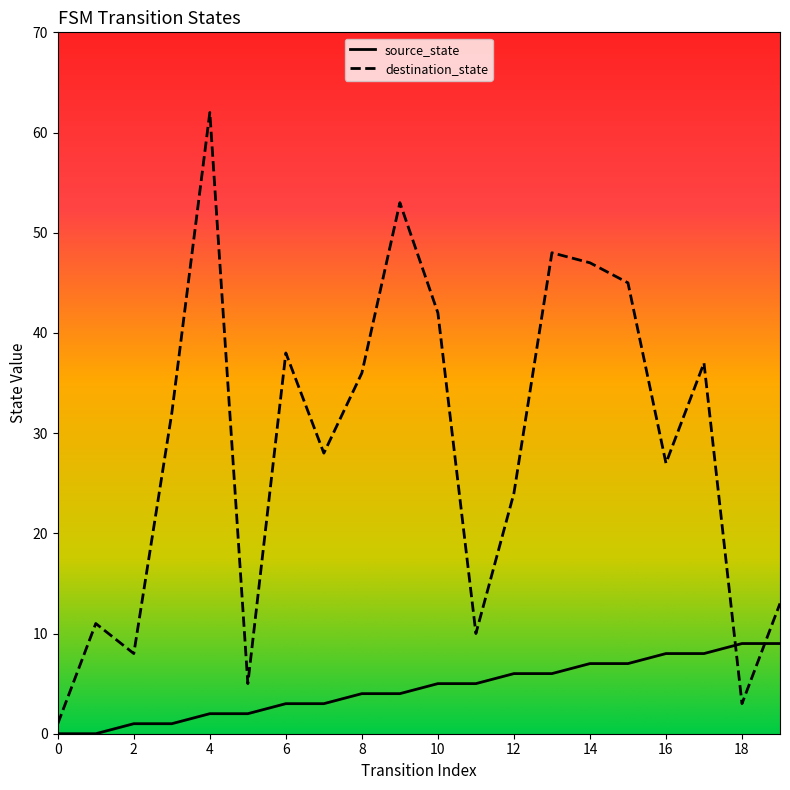

At how many categories does at least one series exceed 17?

13